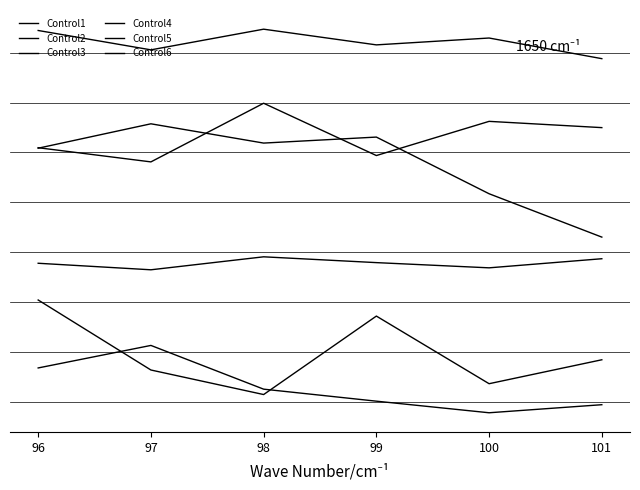

Does the chart have visible grid lines?

Yes